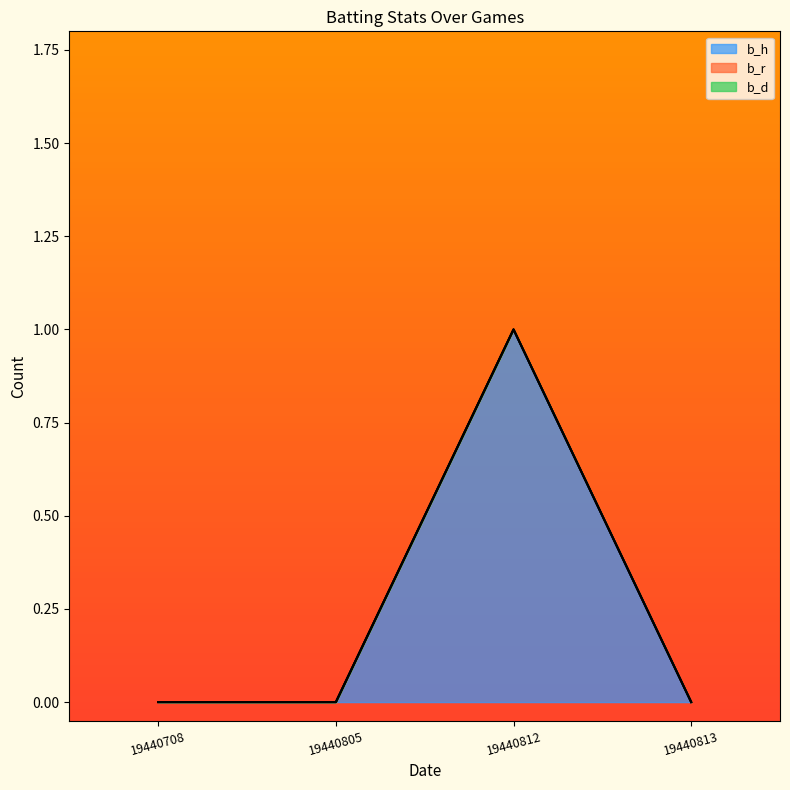

Is the value of b_d at 19440805 greater than the value of b_r at 19440708?

No